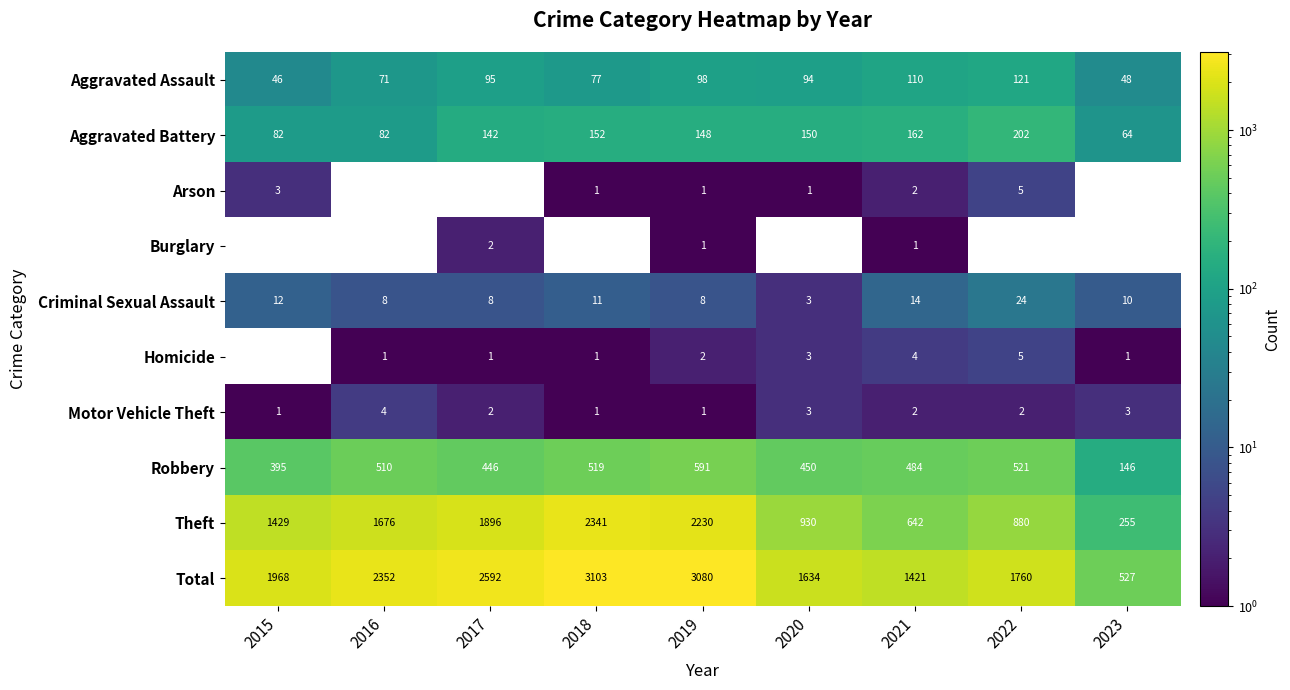

What is the greatest value displayed?

3103